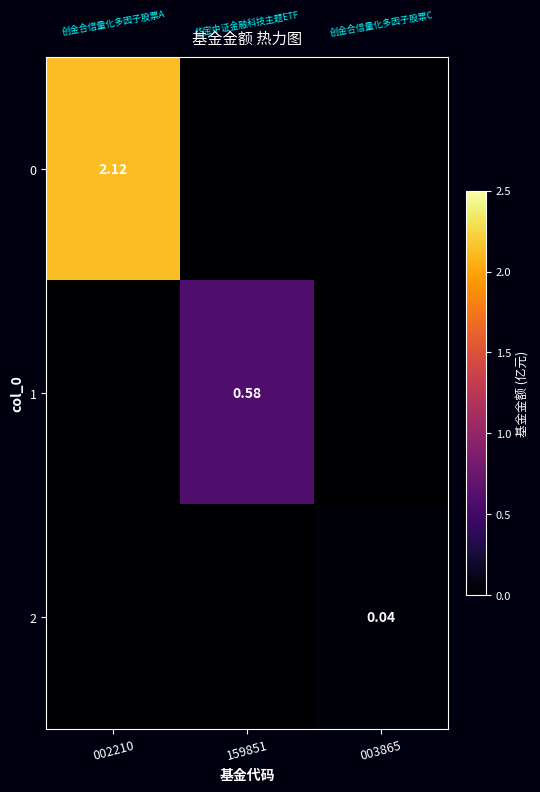

Is the value of 0 at 002210 greater than the value of 1 at 159851?

Yes